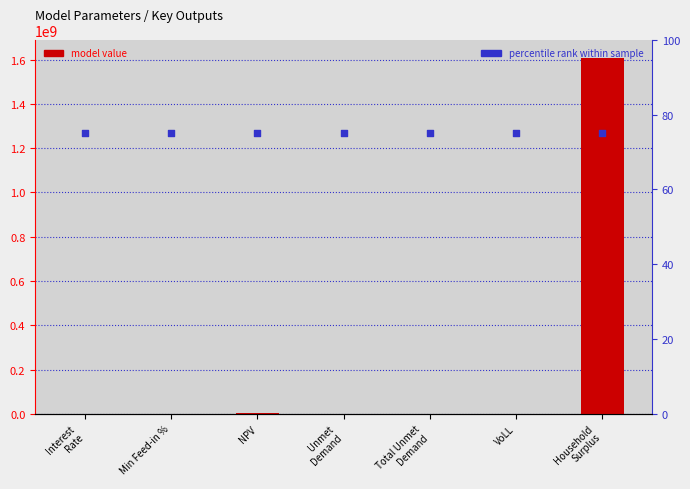

Is the value of model value at VoLL greater than the value of percentile rank at Interest
Rate?

No